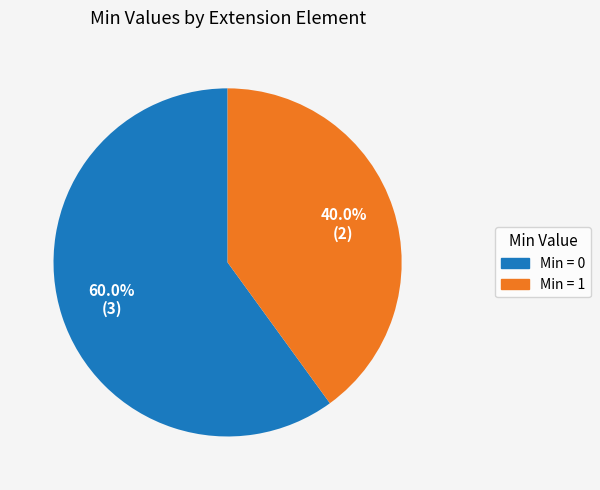

Approximately how many times larger is the value at Min = 1 compared to Min = 0?

0.7